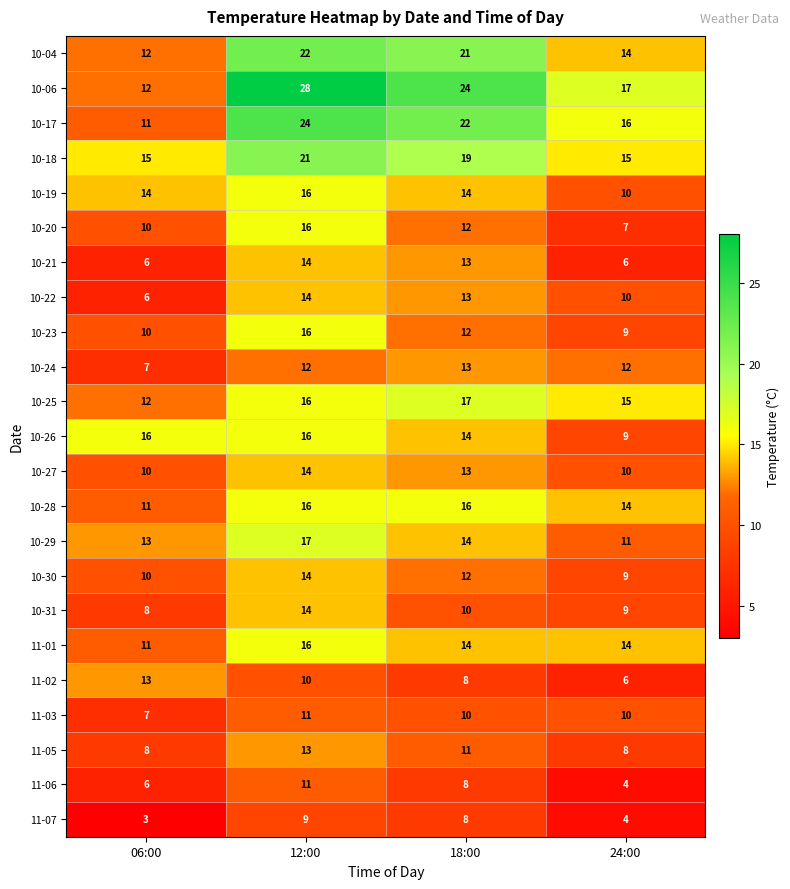

What is the average value of the 10-31 series?

10